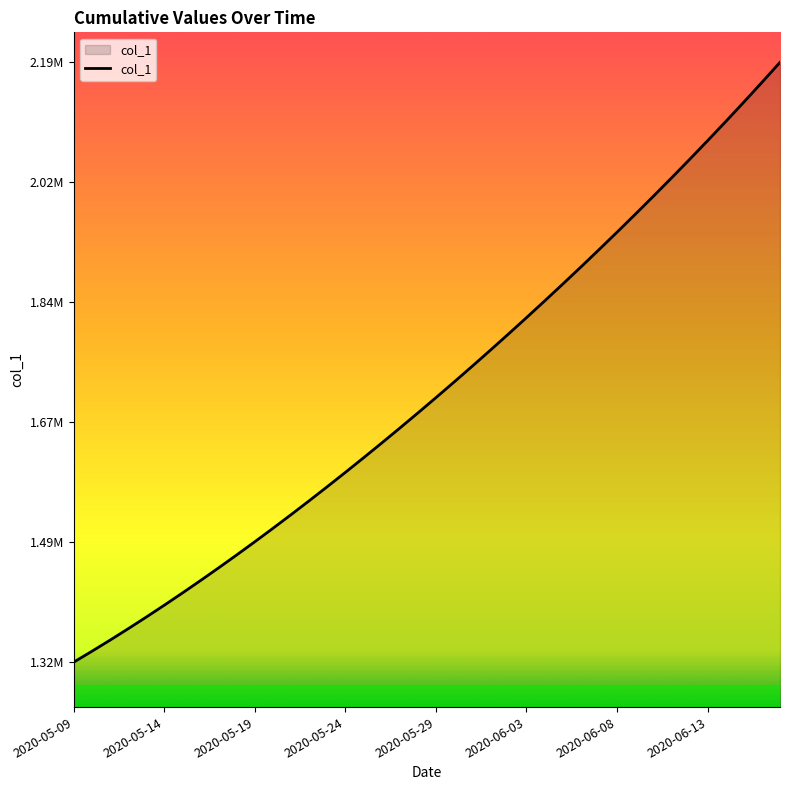

Does the chart have visible grid lines?

No